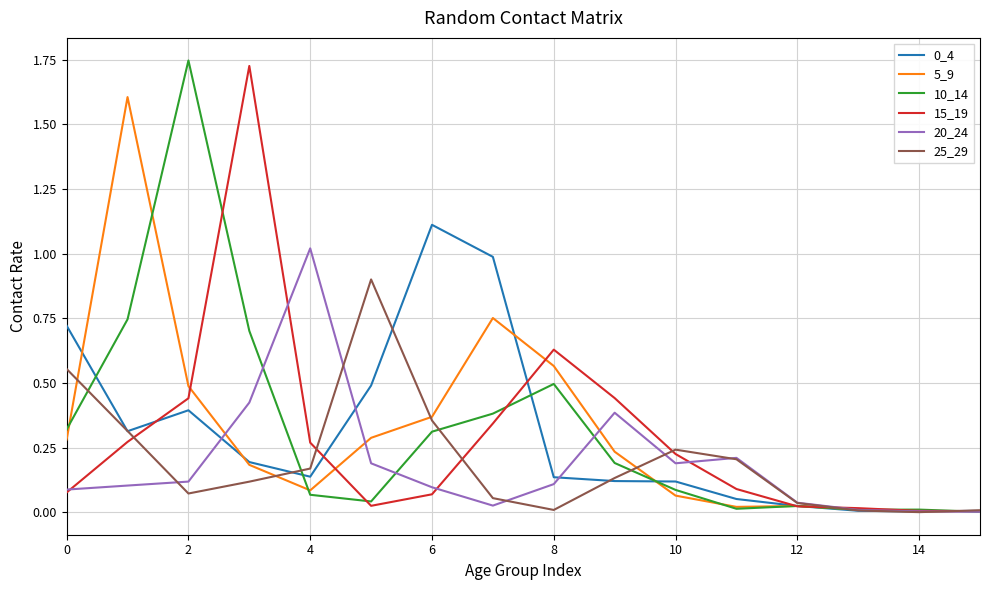

What is the highest value of the 0_4 series?

1.1